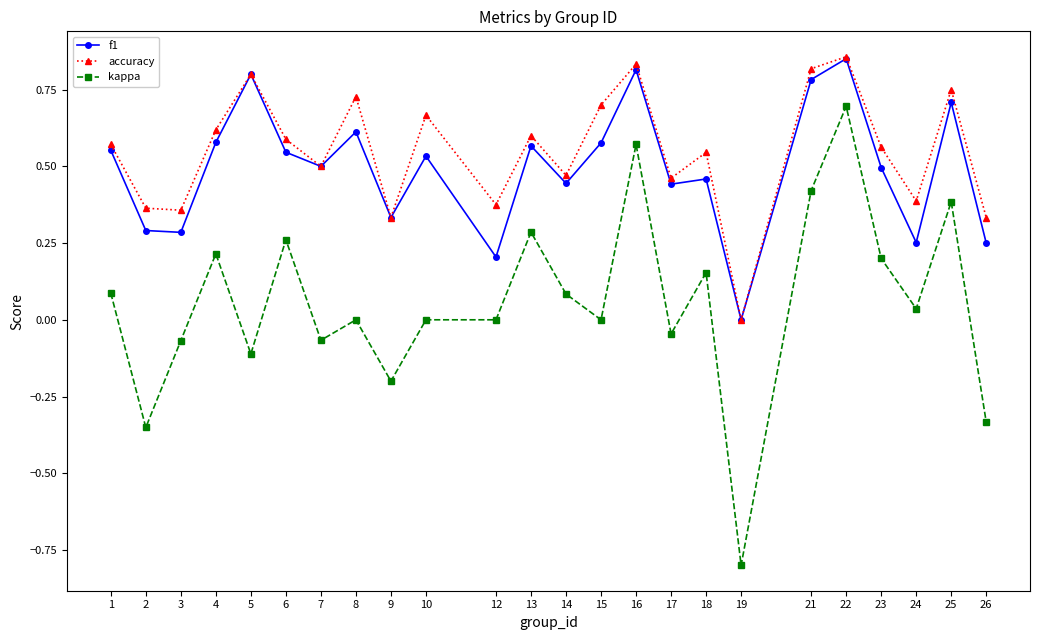

Which series has the largest total across all categories?

accuracy